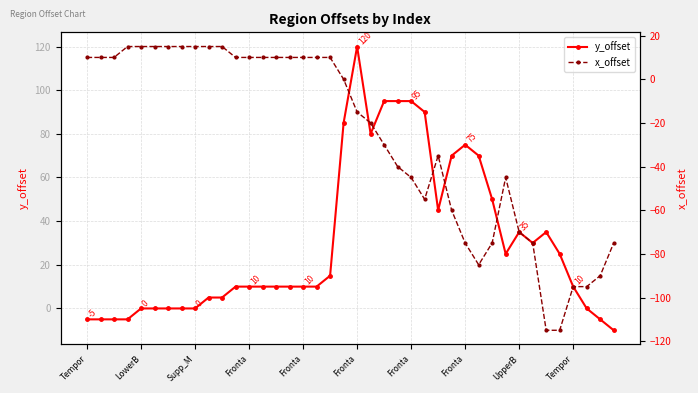

List the series in order of their overall mean, lowest first.

x_offset, y_offset